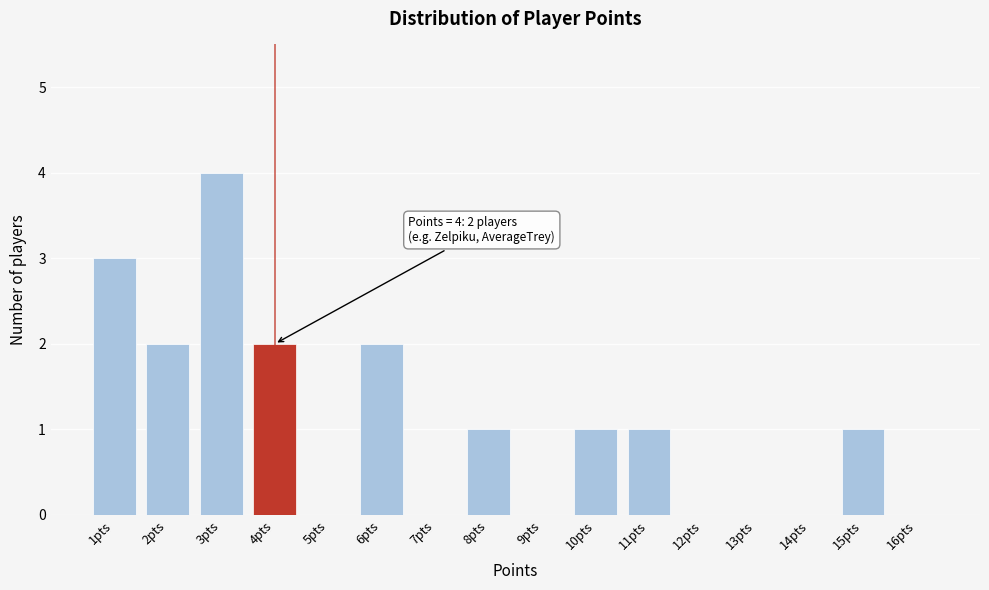

Reading right to left, transcribe all the data shown in this chart.

16pts=0	15pts=1	14pts=0	13pts=0	12pts=0	11pts=1	10pts=1	9pts=0	8pts=1	7pts=0	6pts=2	5pts=0	4pts=2	3pts=4	2pts=2	1pts=3